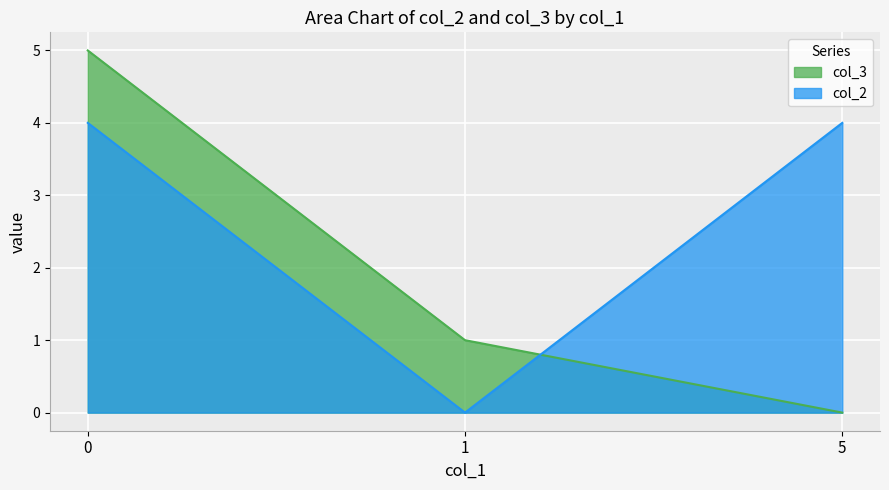

Rank the series at 0 from lowest to highest value.

col_2, col_3